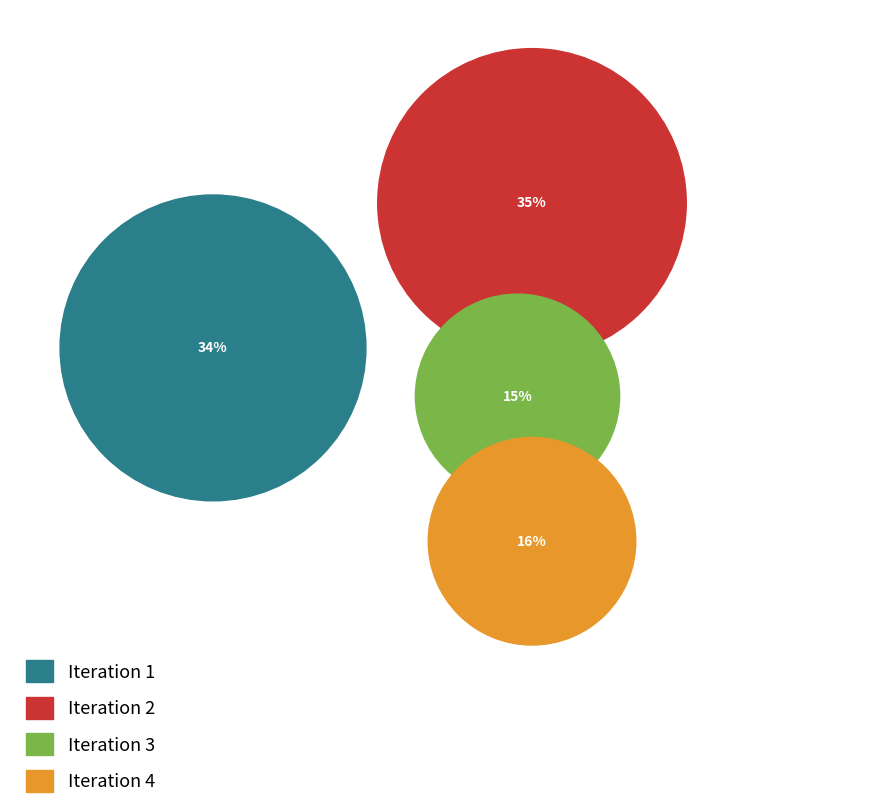

Which slice is the smallest?

Iteration 3